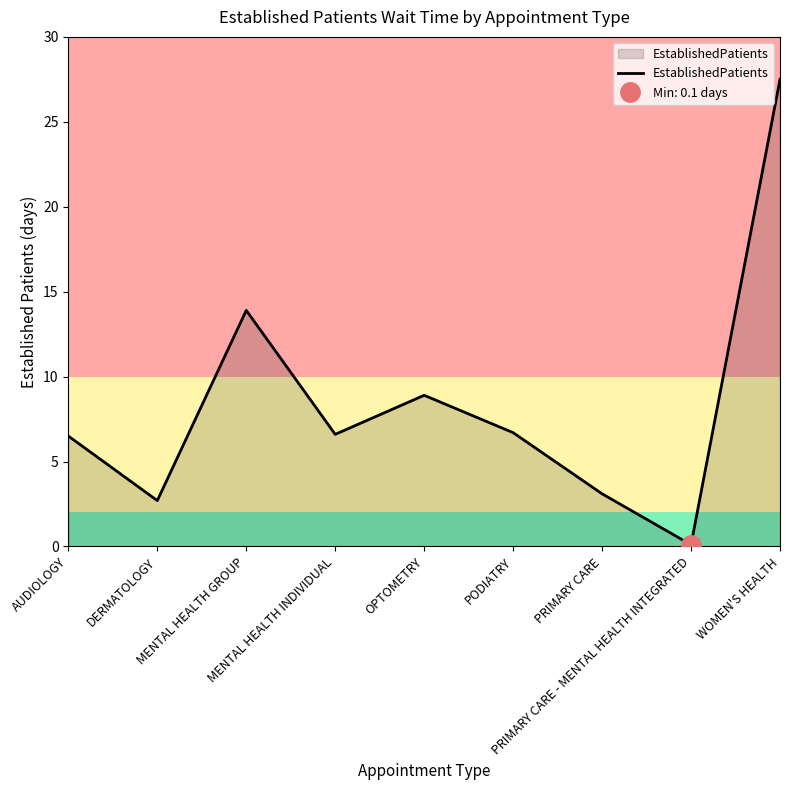

Which category has the lowest value across all series?

PRIMARY CARE - MENTAL HEALTH INTEGRATED